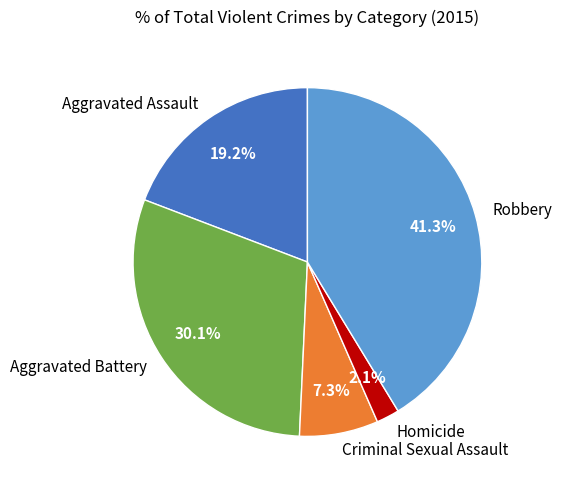

What is the total percentage of Robbery and Criminal Sexual Assault?

48.6%